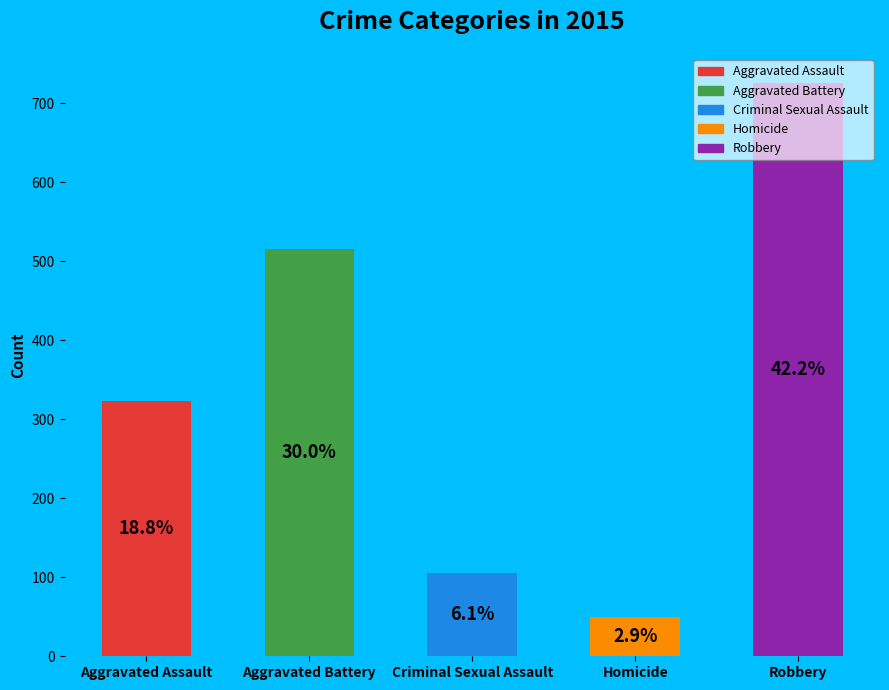

Rank the categories by value from highest to lowest.

Robbery, Aggravated Battery, Aggravated Assault, Criminal Sexual Assault, Homicide